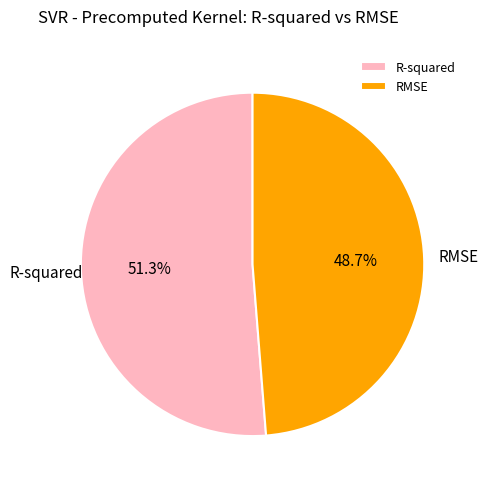

Does RMSE represent more than half of the total?

No